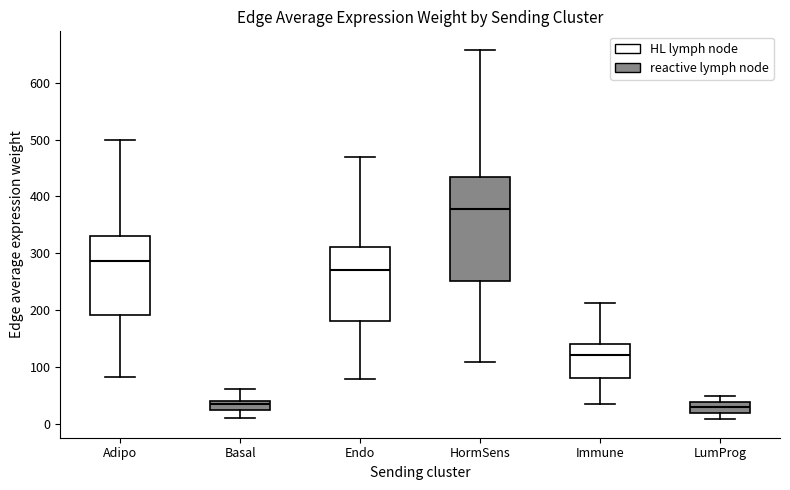

Where does the median line of the box for Endo sit on the y-axis? The values are not printed on the chart, so give them approximately, as read against the axis.

270